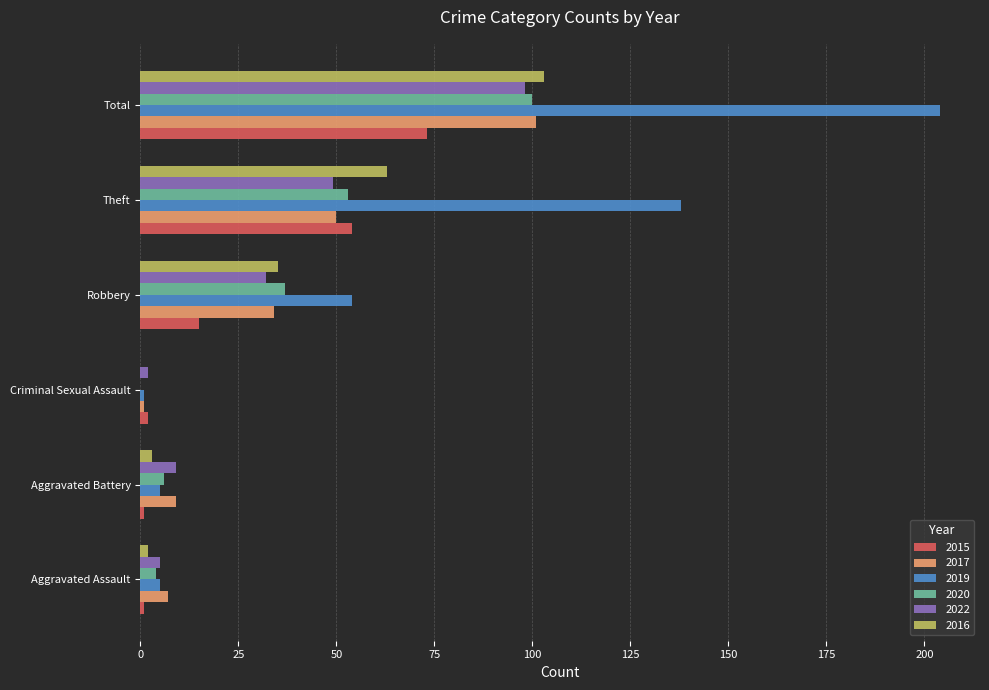

What are all the series names shown in the legend?

2015, 2017, 2019, 2020, 2022, 2016